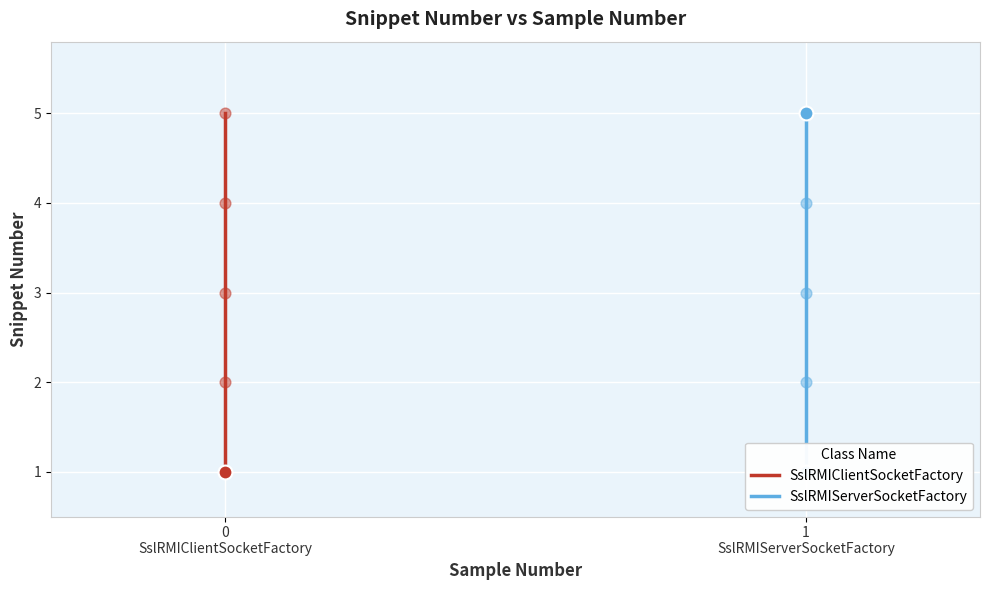

What are all the series names shown in the legend?

SslRMIClientSocketFactory, SslRMIServerSocketFactory